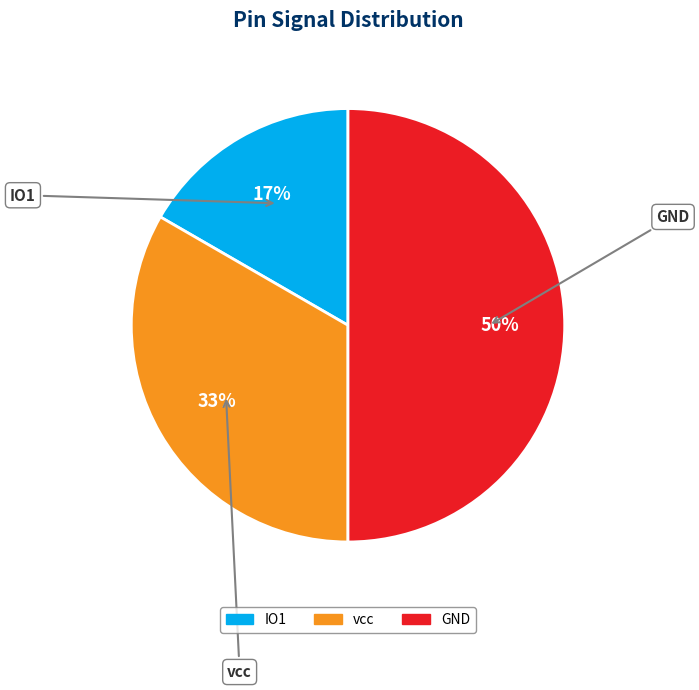

Is it true that GND is 36% of the pie?

False